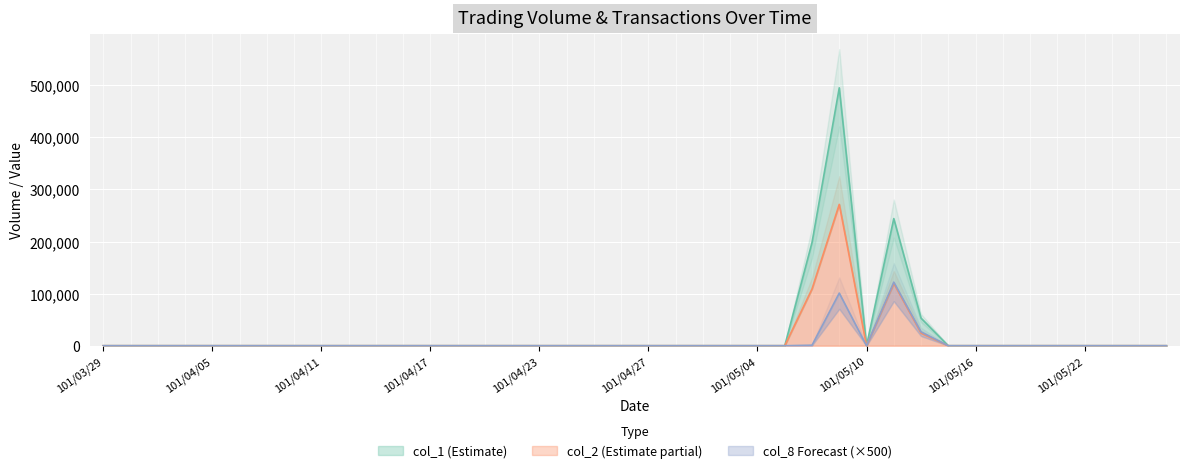

Reading left to right, list all the values displayed in this chart.

col_1: 0	0	0	0	0	0	0	0	0	0	0	0	0	0	0	0	0	0	0	0	0	0	0	0	0	0	198000	495000	0	244000	53000	0	0	0	0	0	0	0	0	0
col_2: 0	0	0	0	0	0	0	0	0	0	0	0	0	0	0	0	0	0	0	0	0	0	0	0	0	0	108900	271260	0	119560	24380	0	0	0	0	0	0	0	0	0
col_8: 0	0	0	0	0	0	0	0	0	0	0	0	0	0	0	0	0	0	0	0	0	0	0	0	0	0	1000	101000	0	122000	26500	0	0	0	0	0	0	0	0	0